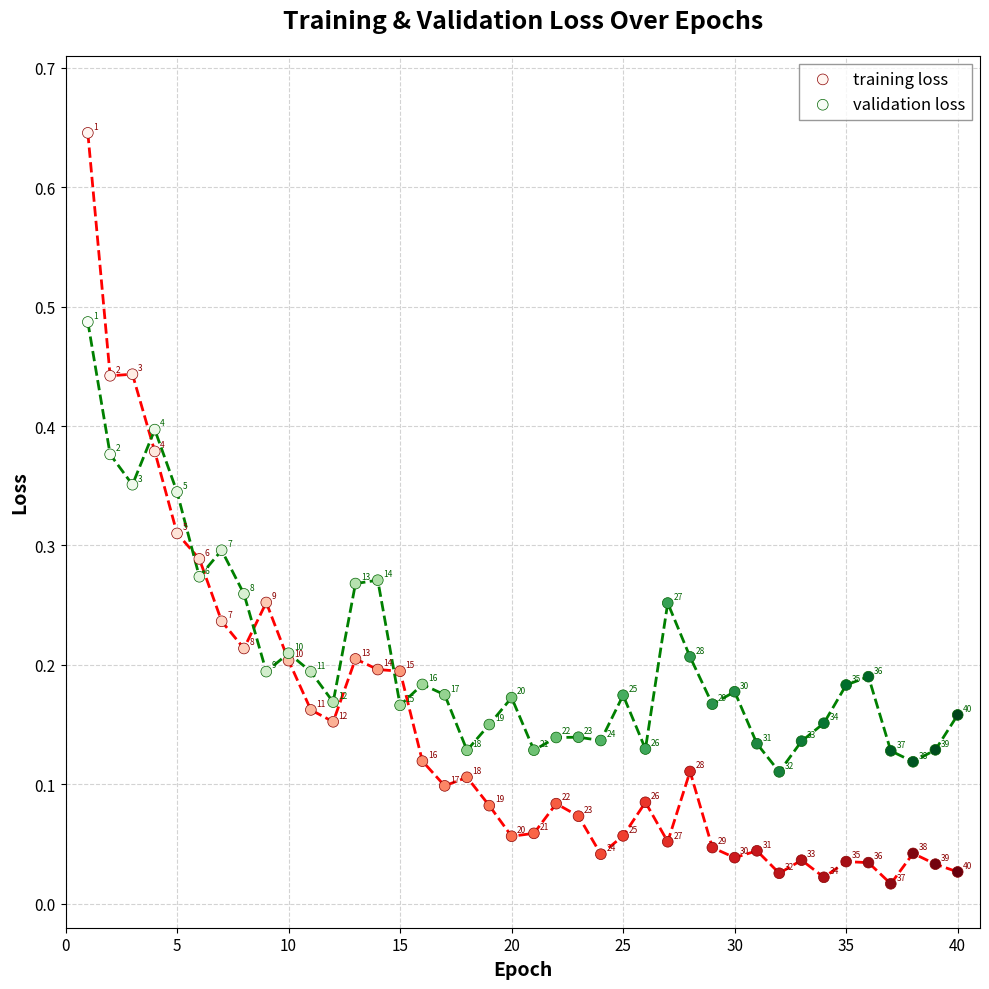

Which series contains the lowest Y value?

training loss